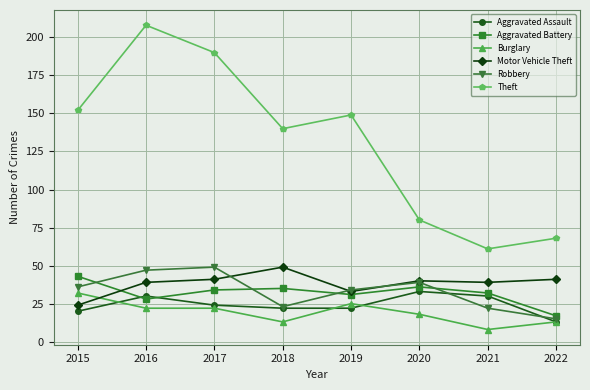

What is the difference between the maximum and second lowest values in the Aggravated Assault series?

13